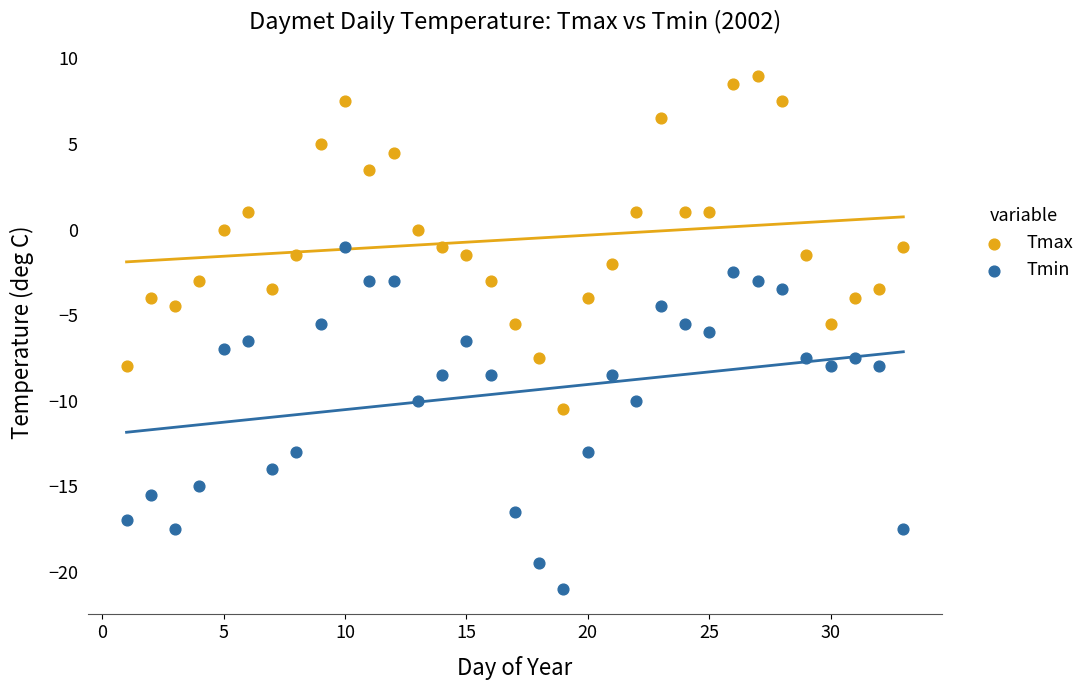

In the Tmin series, what Y value is closest to -11?

-10.0